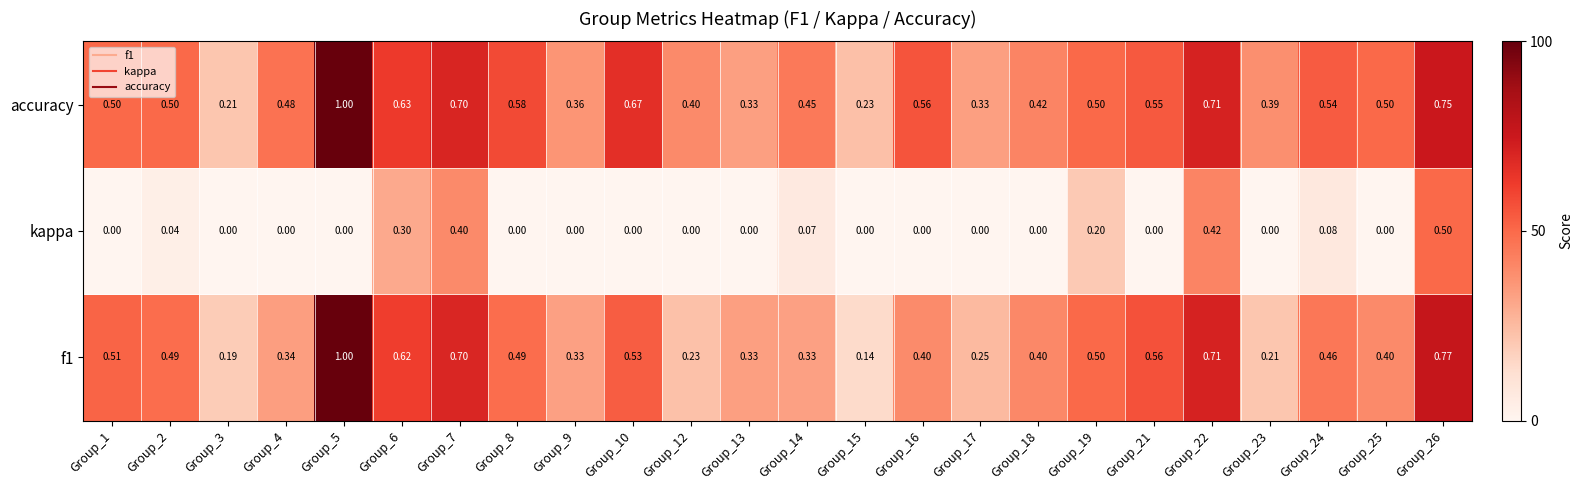

Which series has the largest total across all categories?

accuracy